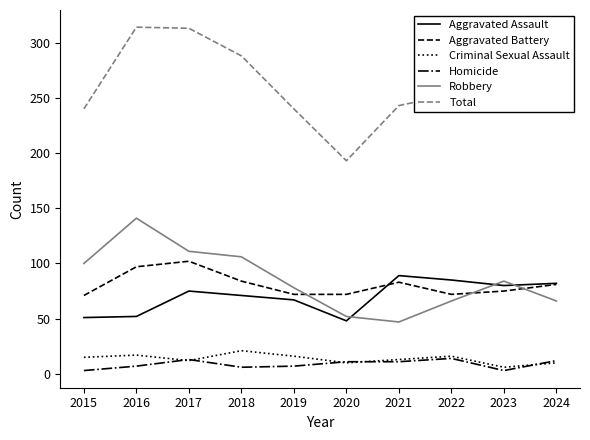

Which series changed the most between 2018 and 2019?

Total